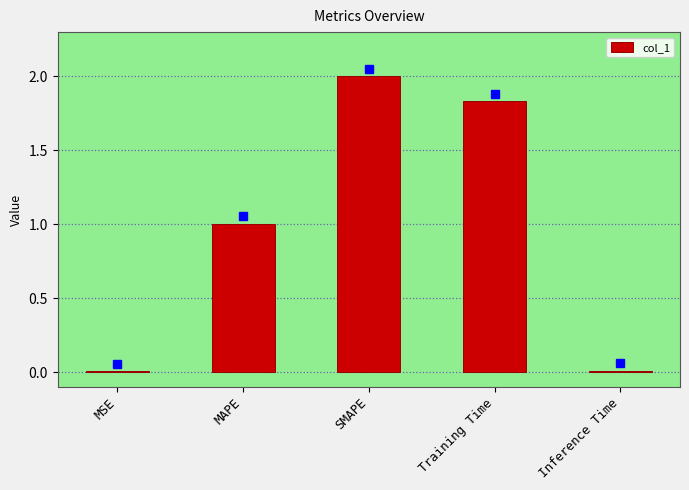

What is the sum of the values at MAPE and SMAPE?

3.0